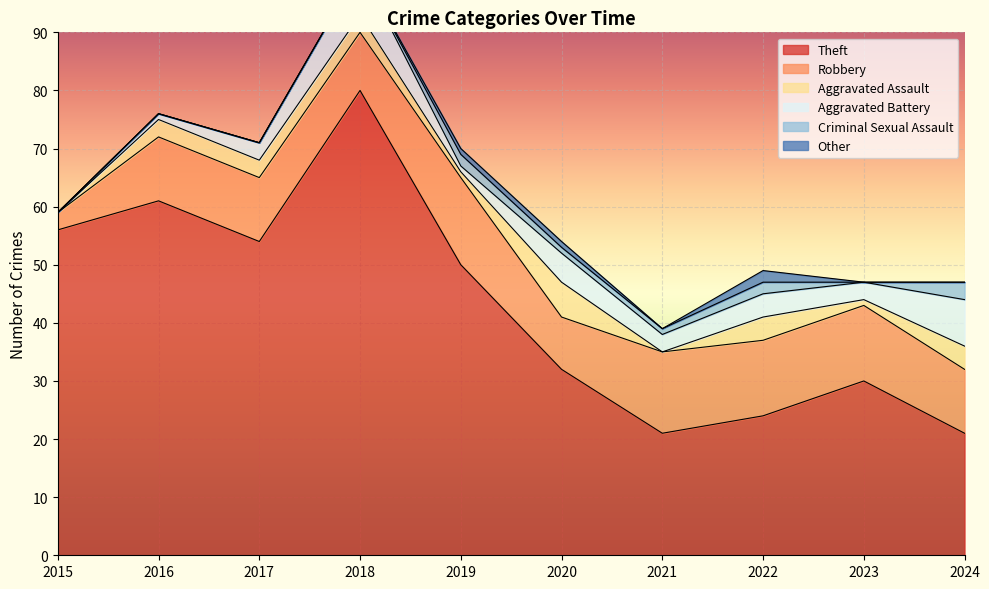

Which series changed the most between 2018 and 2021?

Theft